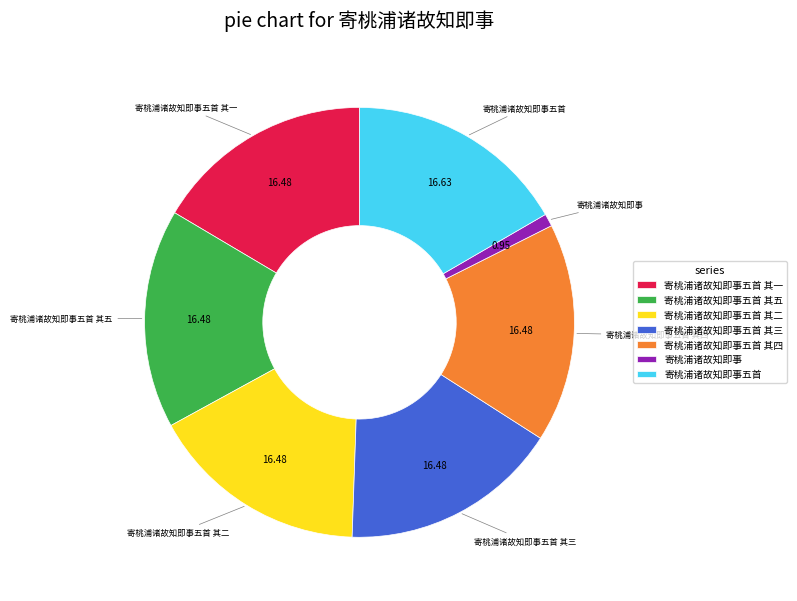

Which category has the smallest portion of the pie?

寄桃浦诸故知即事